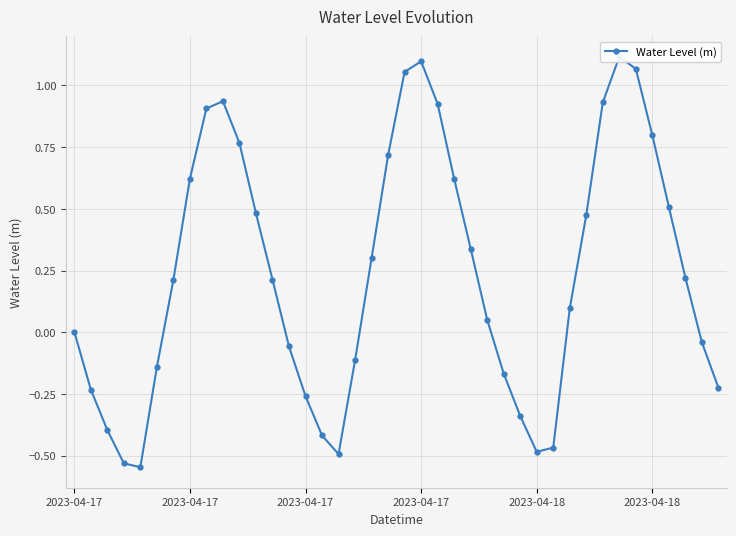

Is it true that the value at 2023-04-18 is -0.7?

False